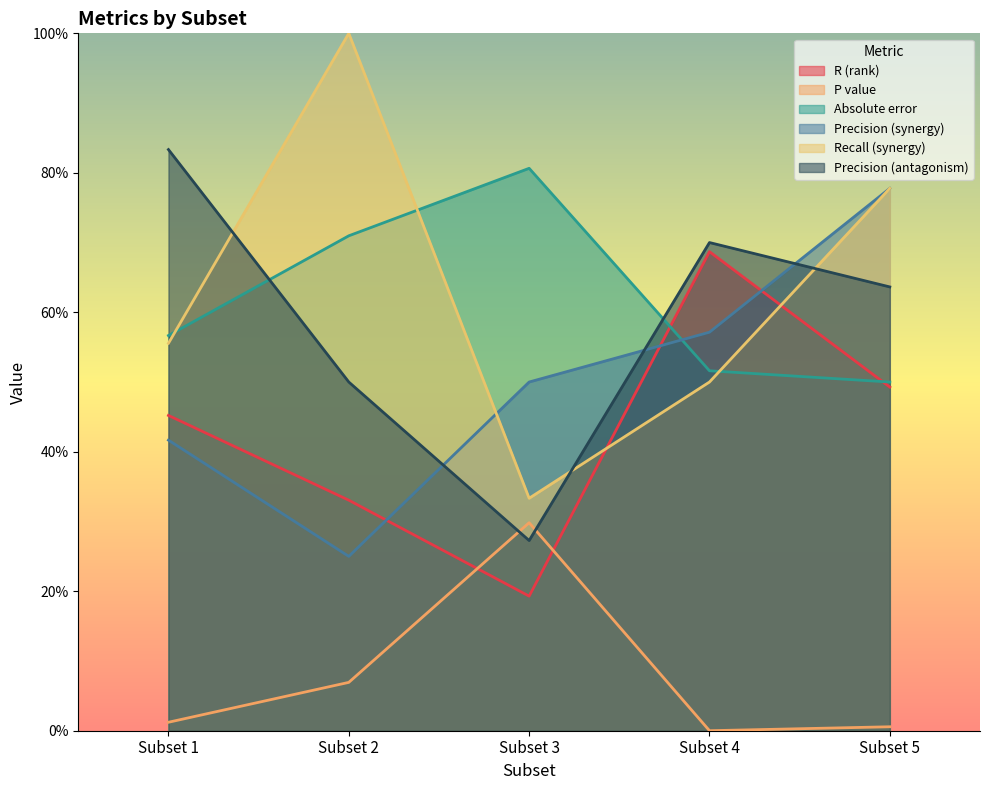

Is it true that Absolute error equals 0.8 at Subset 3?

True